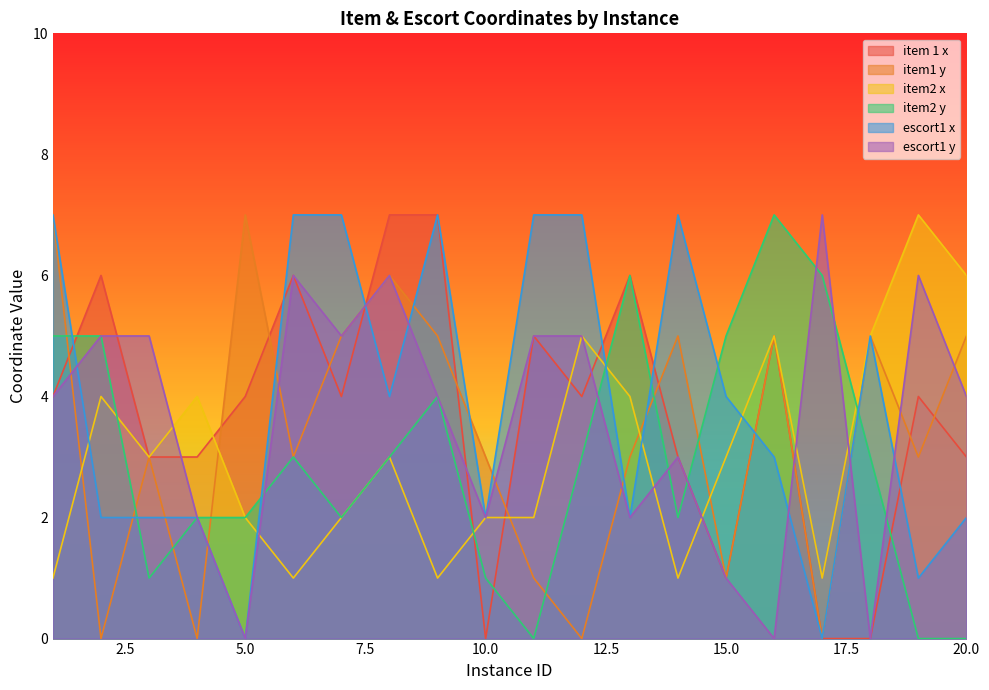

The escort1 x series shows 7 at 12. True or false?

True